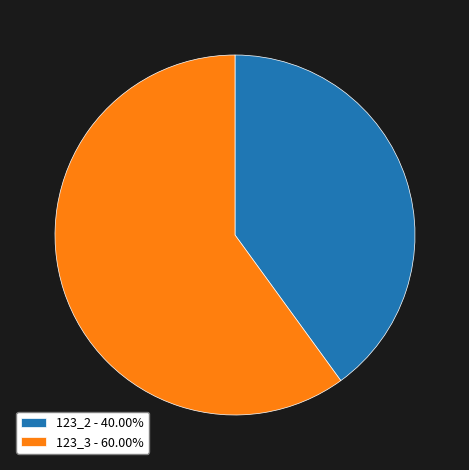

Is there a majority slice in this chart?

Yes